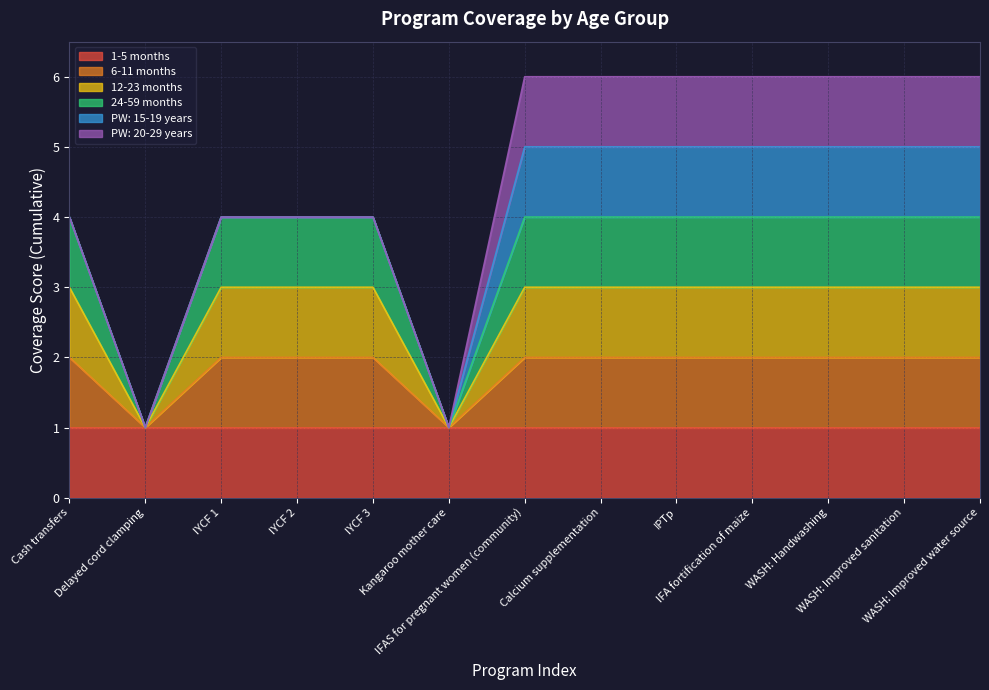

What is the label of the 5th point from the right?

IPTp